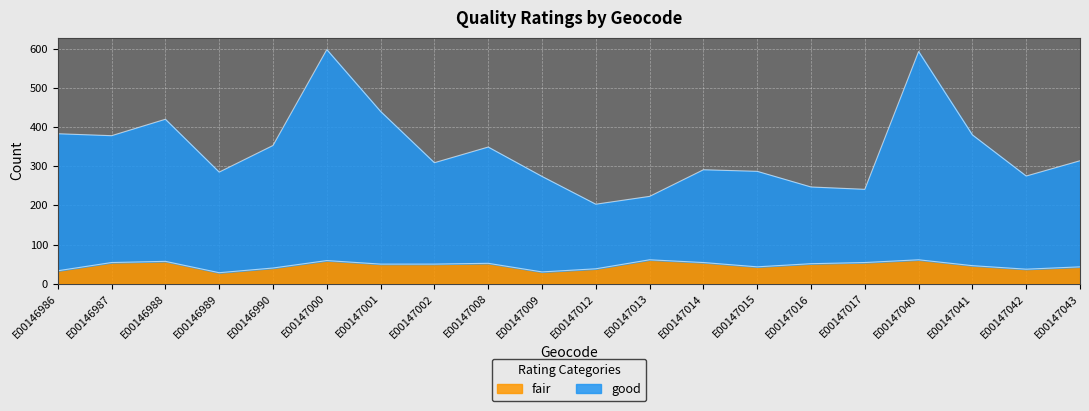

What is the lowest value of the fair series?

28